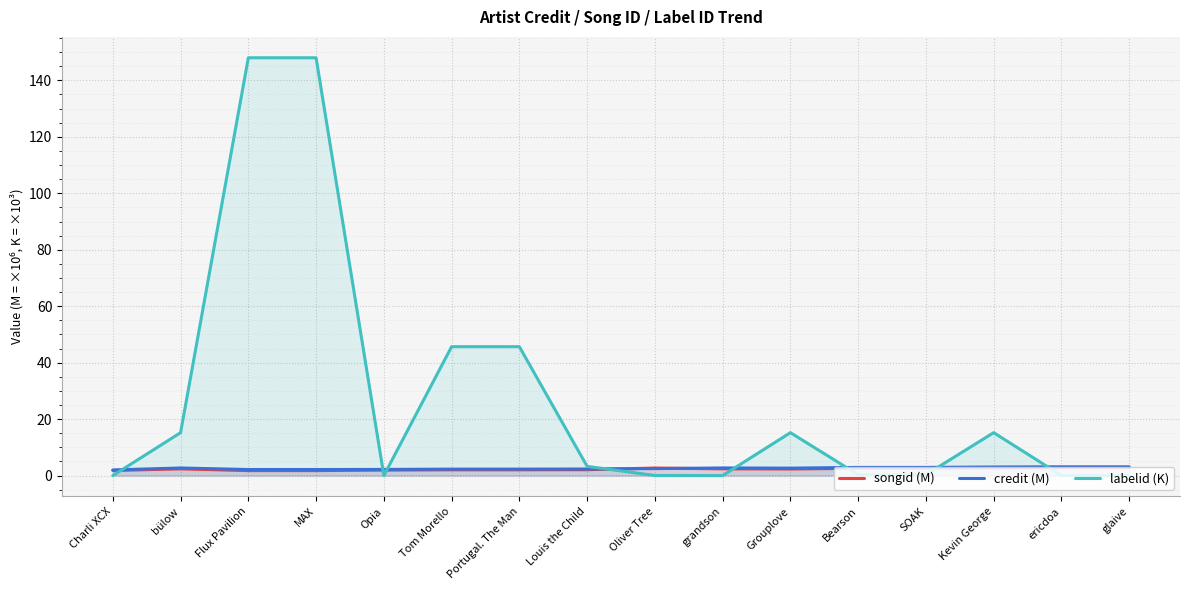

The value of songid (M) at Portugal. The Man is 0.4. True or false?

False